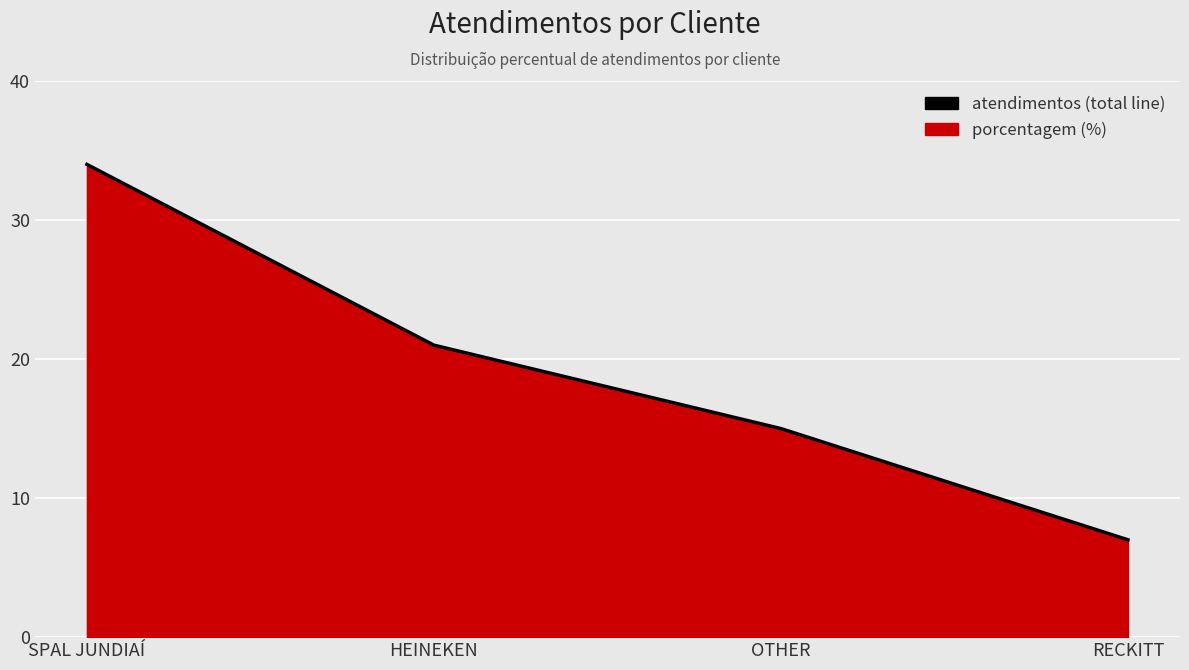

Reading left to right, what are all the values shown in this chart?

SPAL JUNDIAÍ=34	HEINEKEN=21	OTHER=15	RECKITT=7